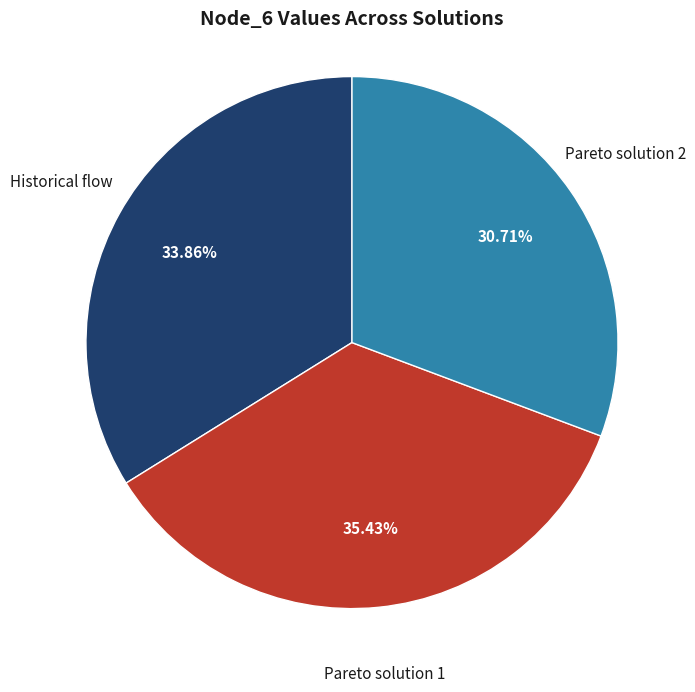

How many slices are in this pie chart?

3